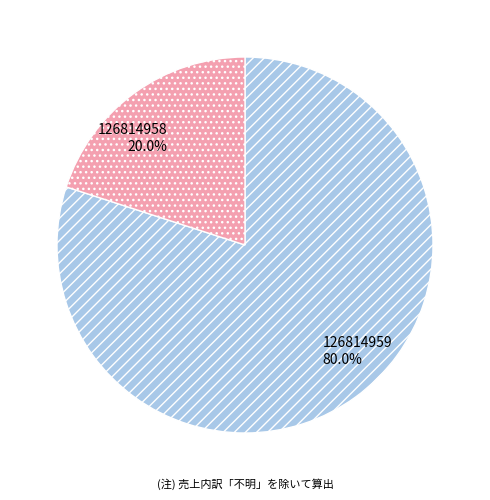

True or false: 126814959 accounts for 94% of the total.

False